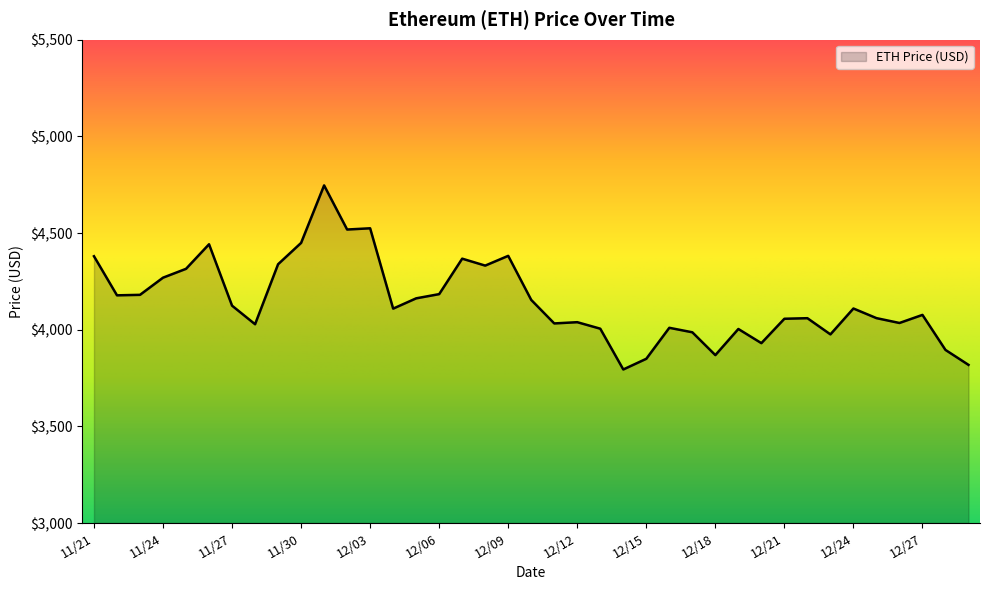

What is the difference between the maximum and minimum values?

952.1